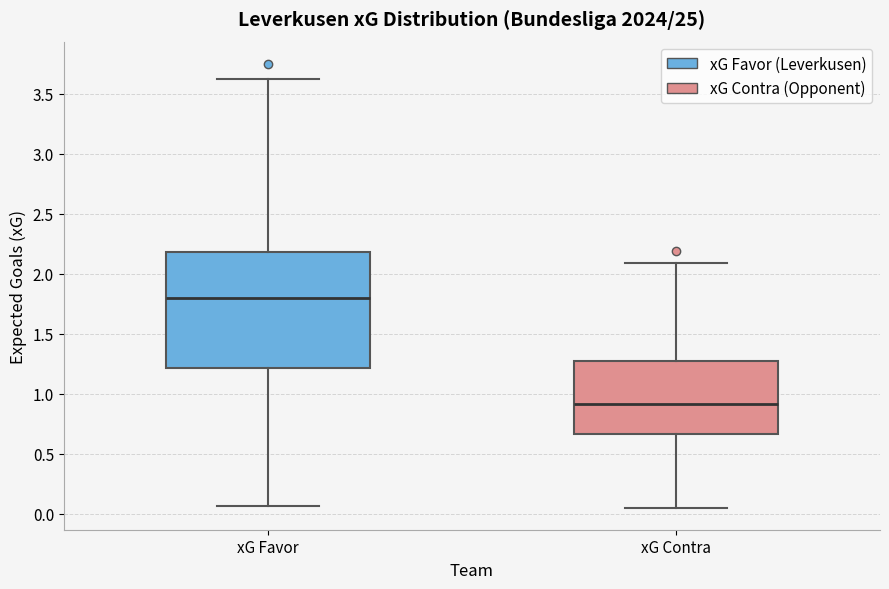

Which box has the highest median line?

xG Favor